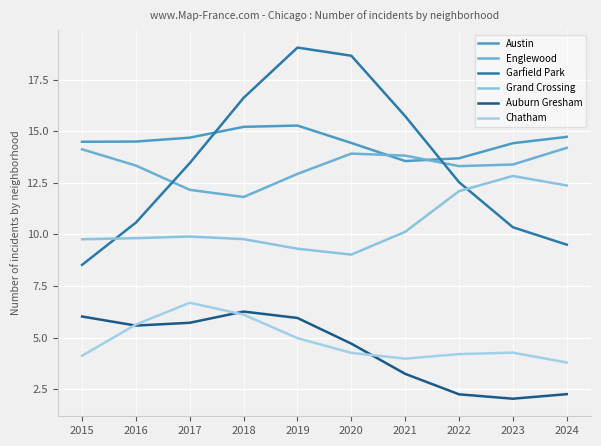

The Englewood series shows 23.8 at 2016. True or false?

False